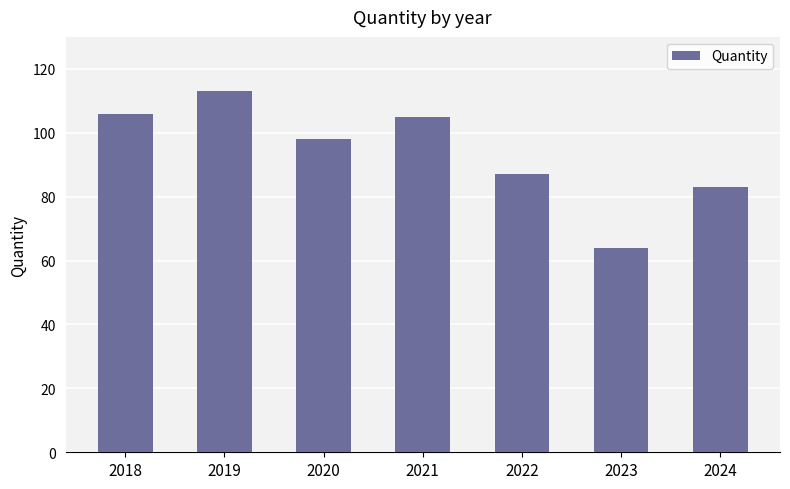

Count the number of data series in this chart.

1